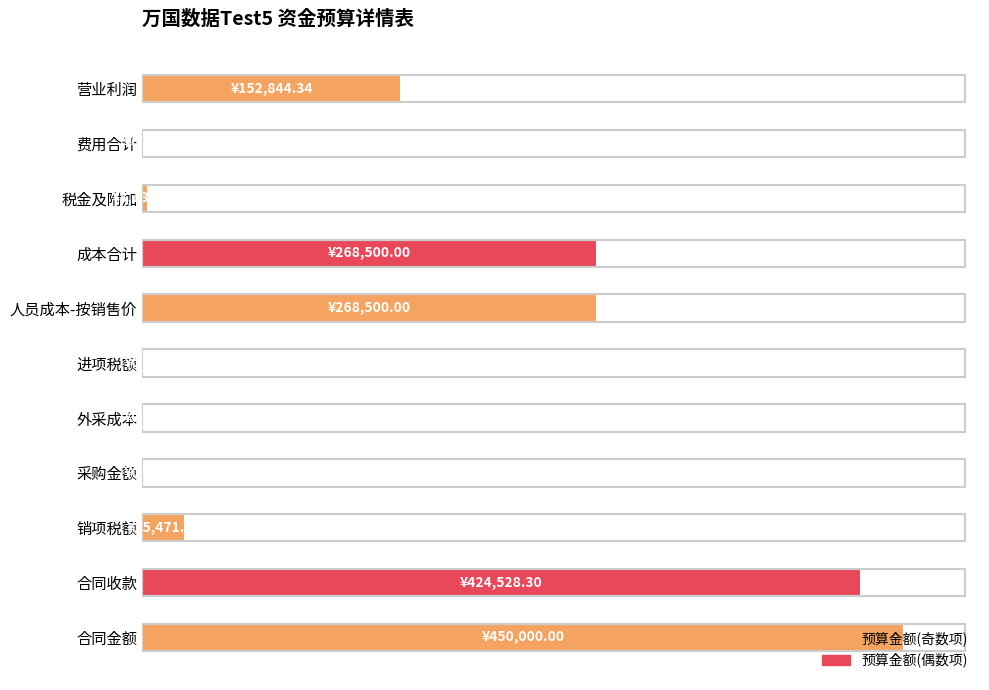

What is the average value?

32.2